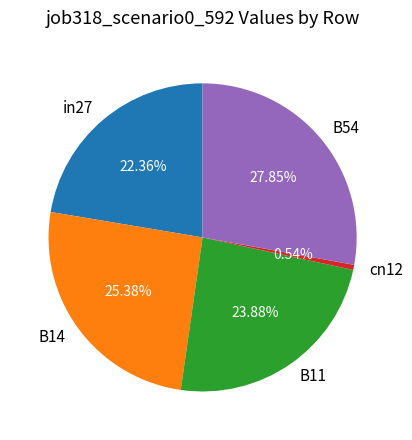

Which slice is the largest?

B54